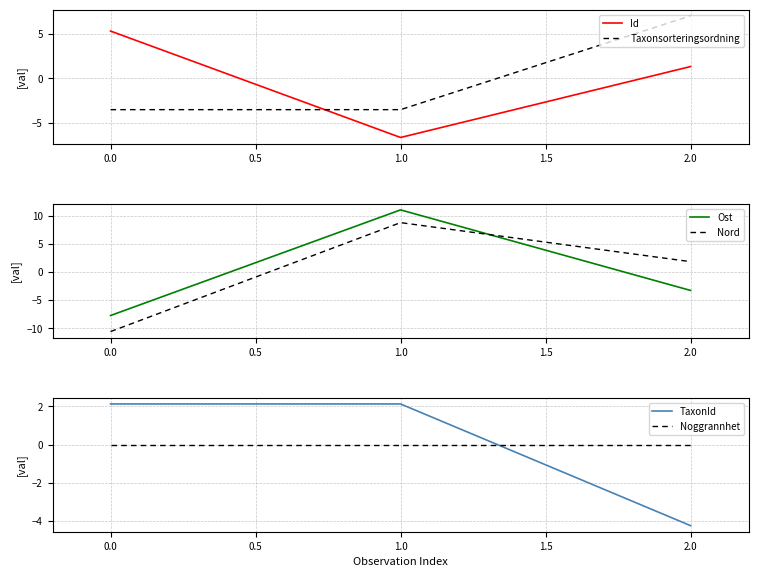

True or false: Taxonsorteringsordning has a value of -3.5 at 0.0.

True